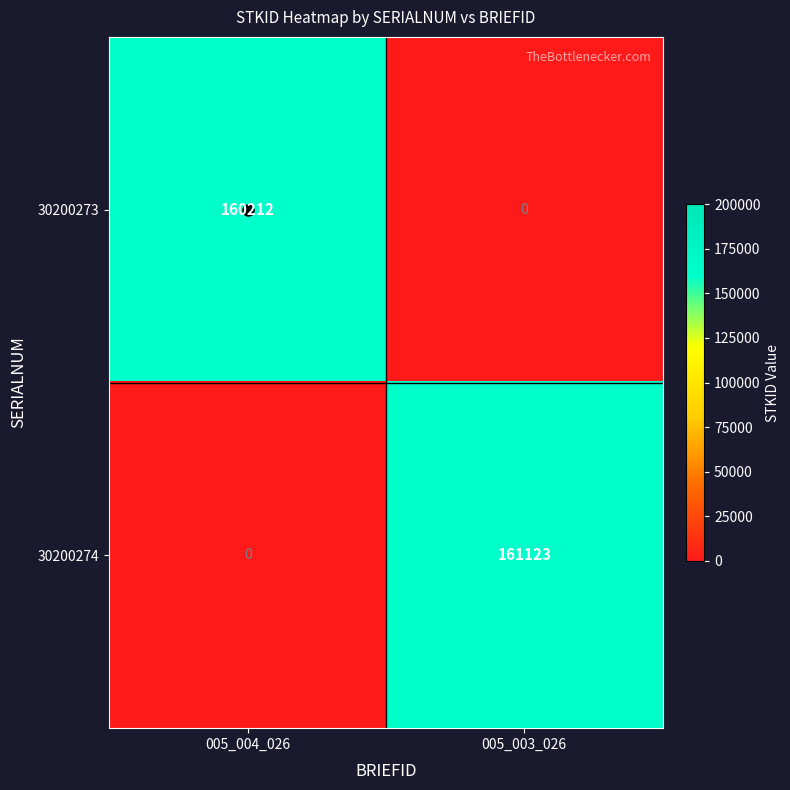

How many positive values does the 30200273 series have?

1